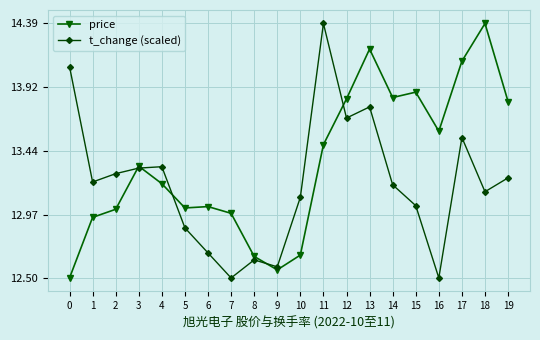

The value of price at 4 is 7.6. True or false?

False